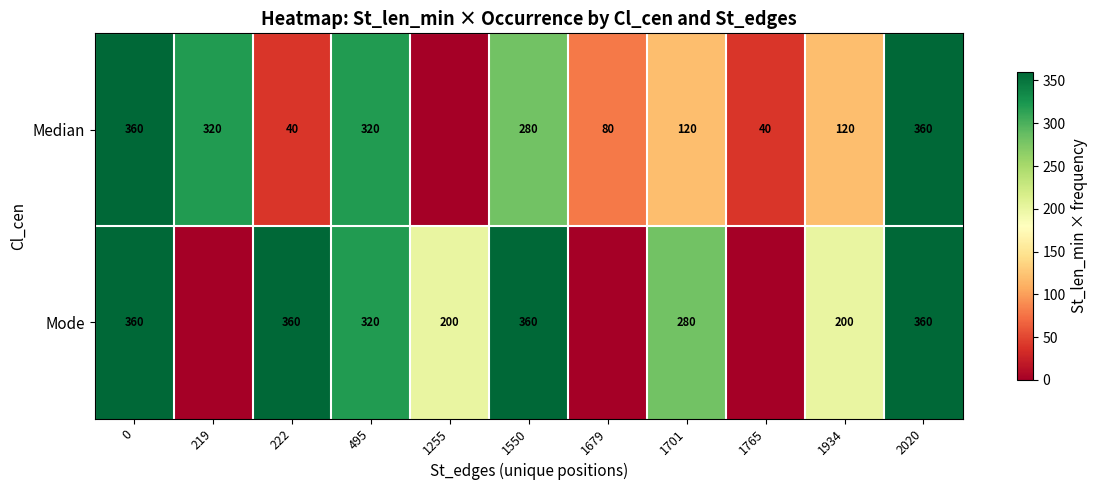

True or false: Median has a value of 320 at 219.

True